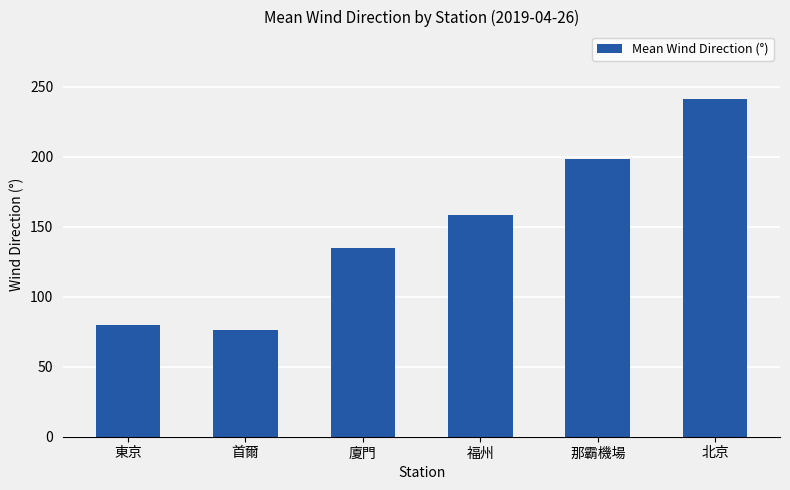

What is the ratio of the value at 那霸機場 to the value at 廈門?

1.5